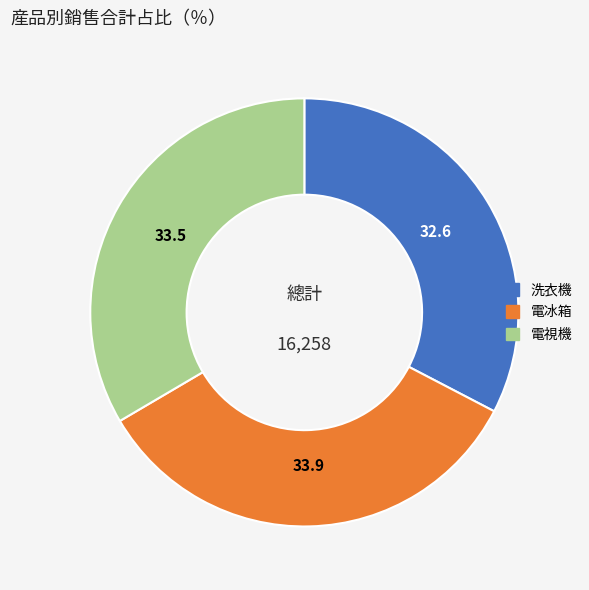

Is there any slice that represents more than half of the pie?

No